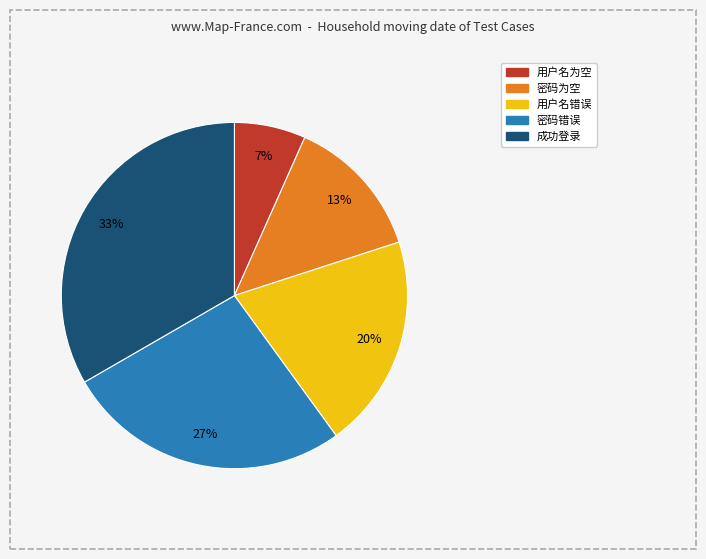

To the nearest percent, what is the average slice percentage?

20%